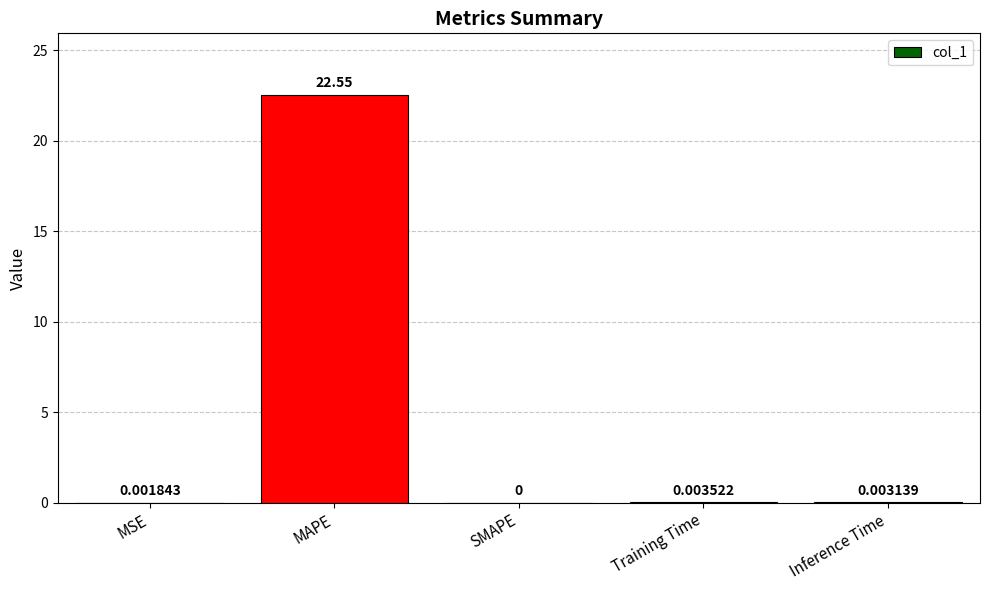

Which has a higher value, MAPE or Inference Time?

MAPE